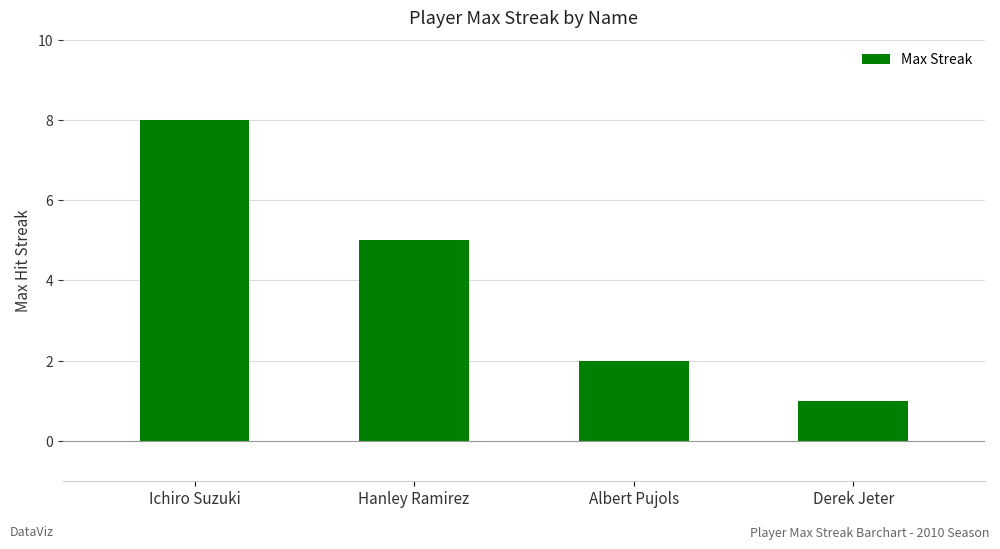

What is the difference between the maximum and second lowest values?

6